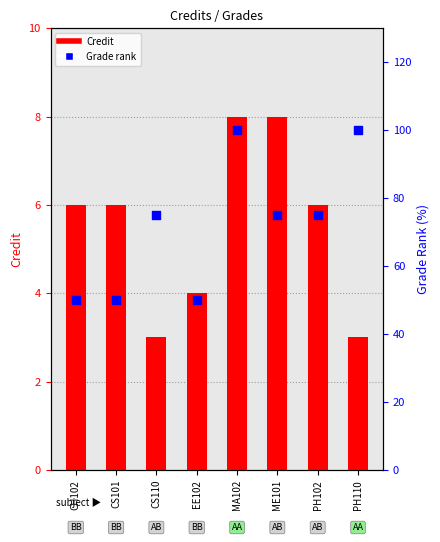

Which series contains the lowest Y value?

Credit